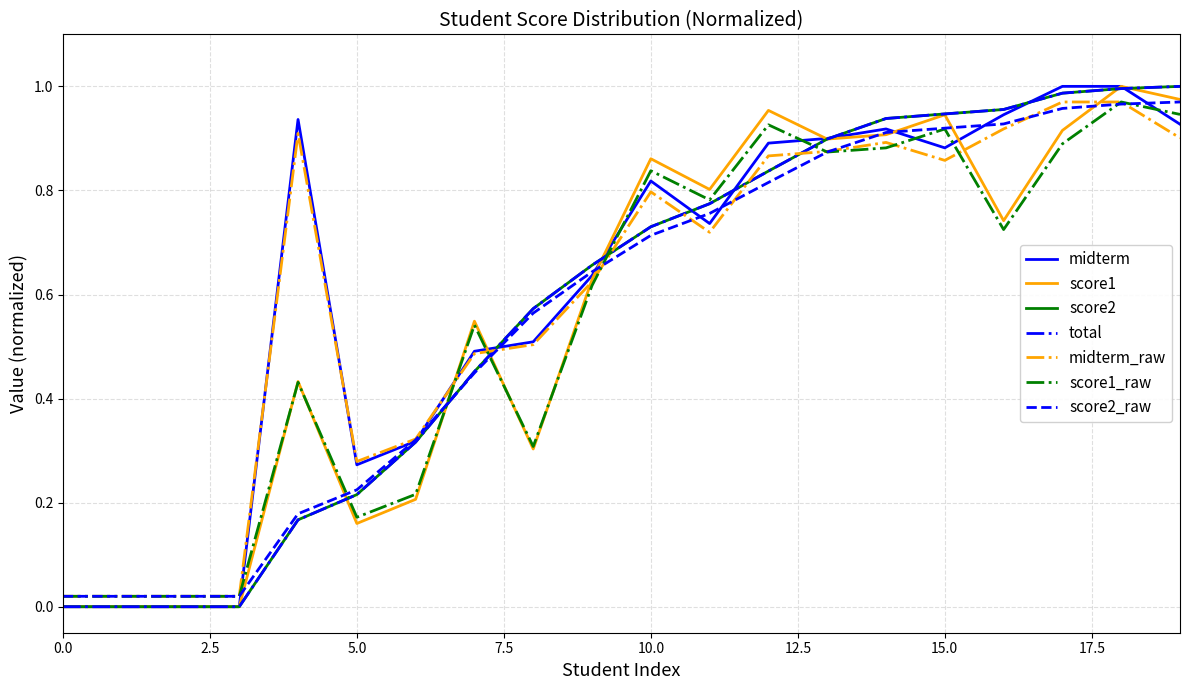

Does the chart have visible grid lines?

Yes